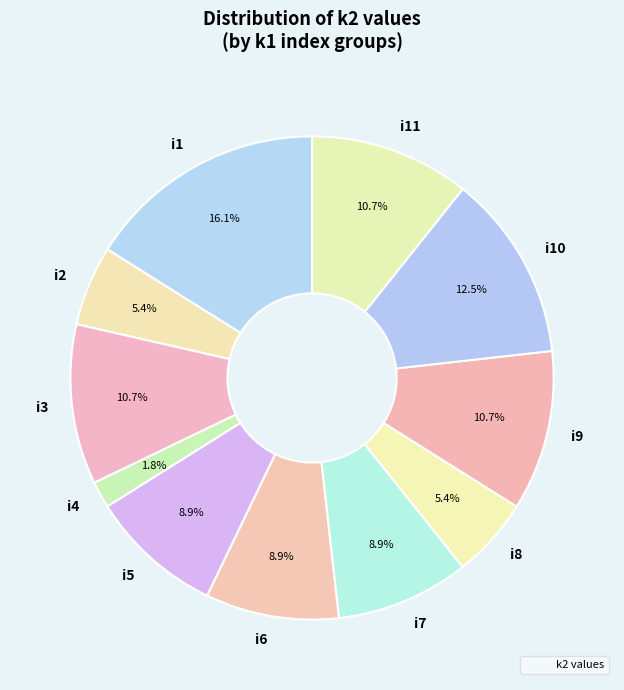

How much of the chart is everything except i3?

89.3%